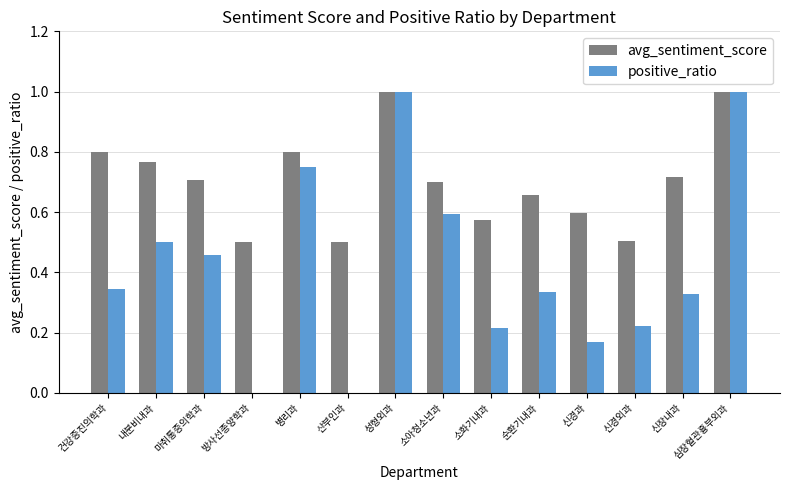

What is the total value across all series at 소아청소년과?

1.3